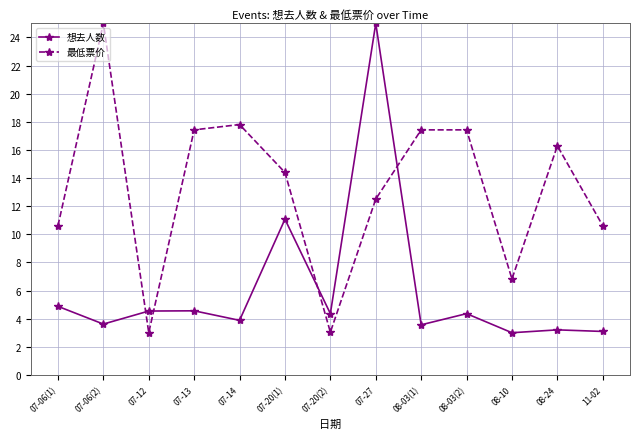

Rank the series by their average value, from lowest to highest.

想去人数, 最低票价